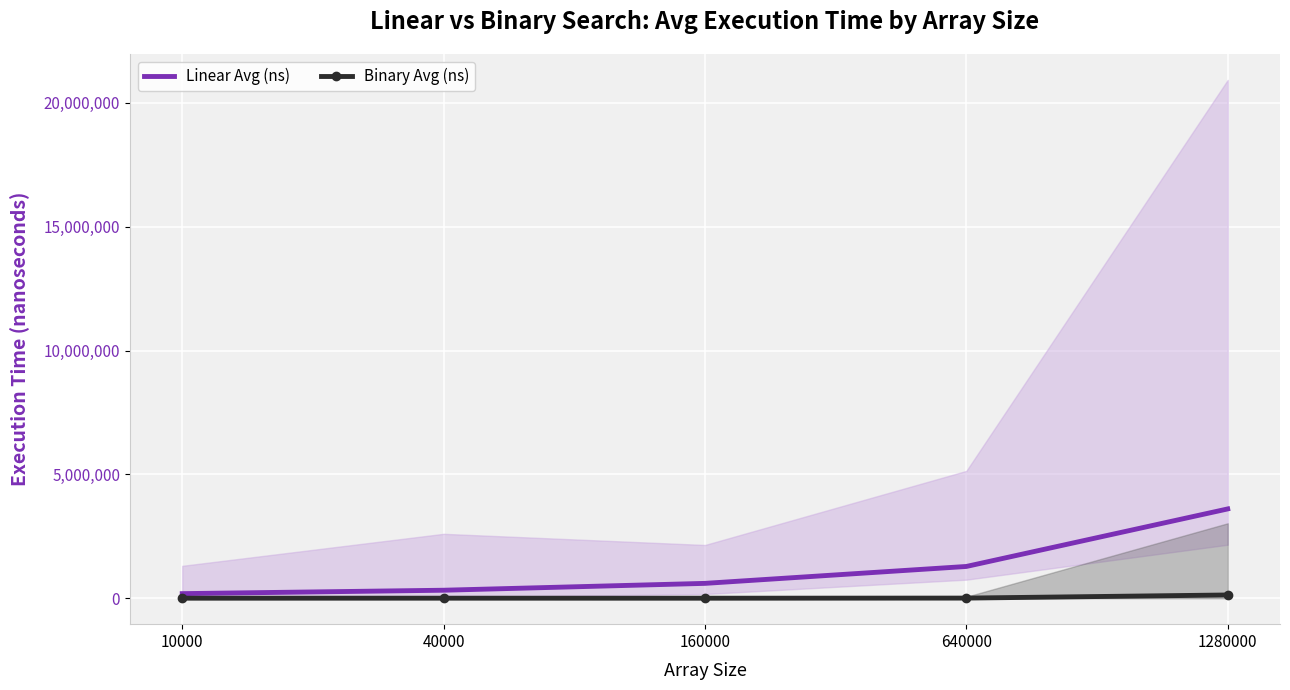

List the labels in order of Linear Avg (ns) value, smallest first.

10000, 40000, 160000, 640000, 1280000